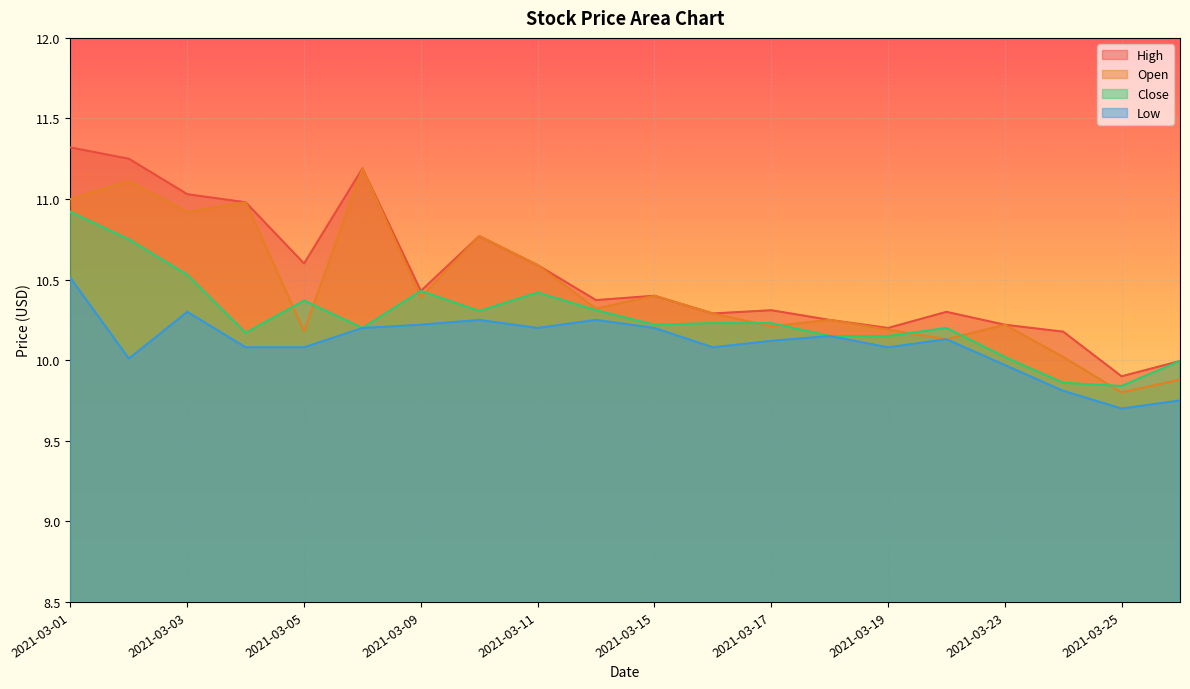

True or false: Low has more than 1 interior local peaks.

True